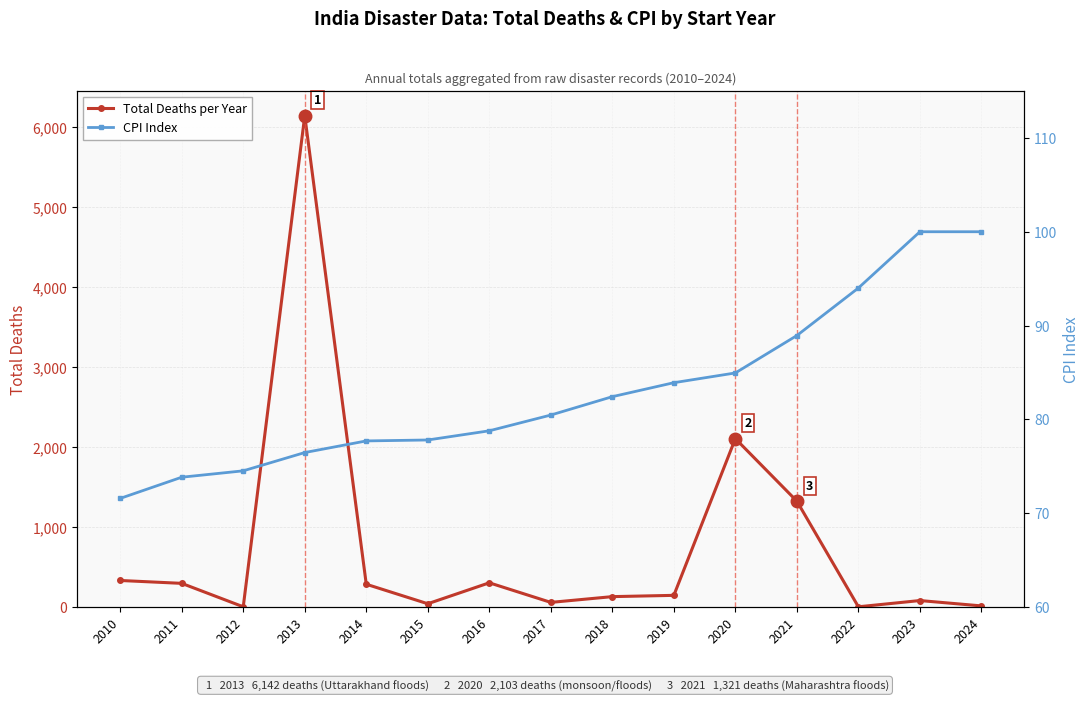

How many data points in CPI Index are less than 80?

7